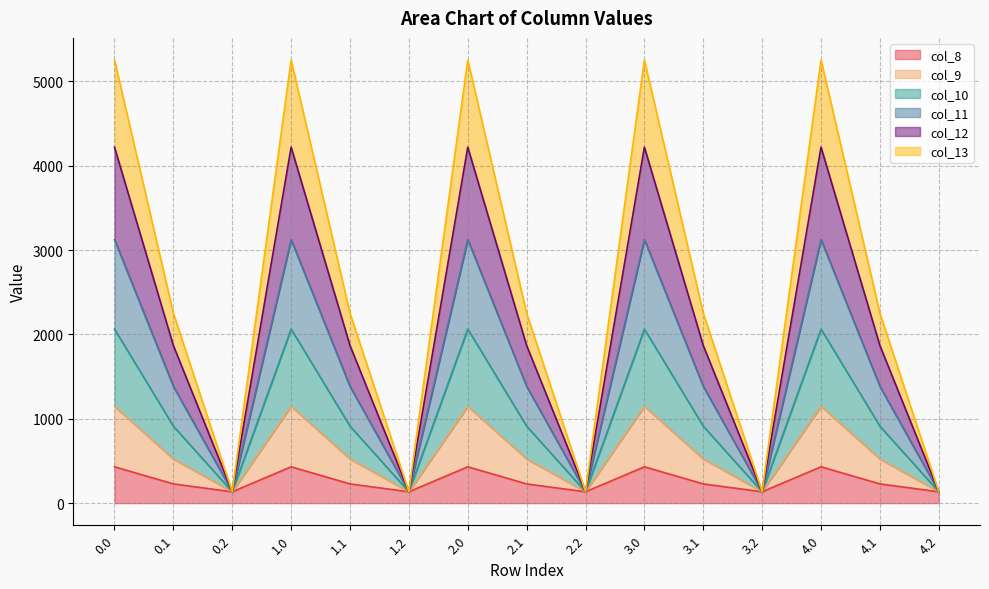

What is the value of the col_12 point at the 6th from the left?

134.2